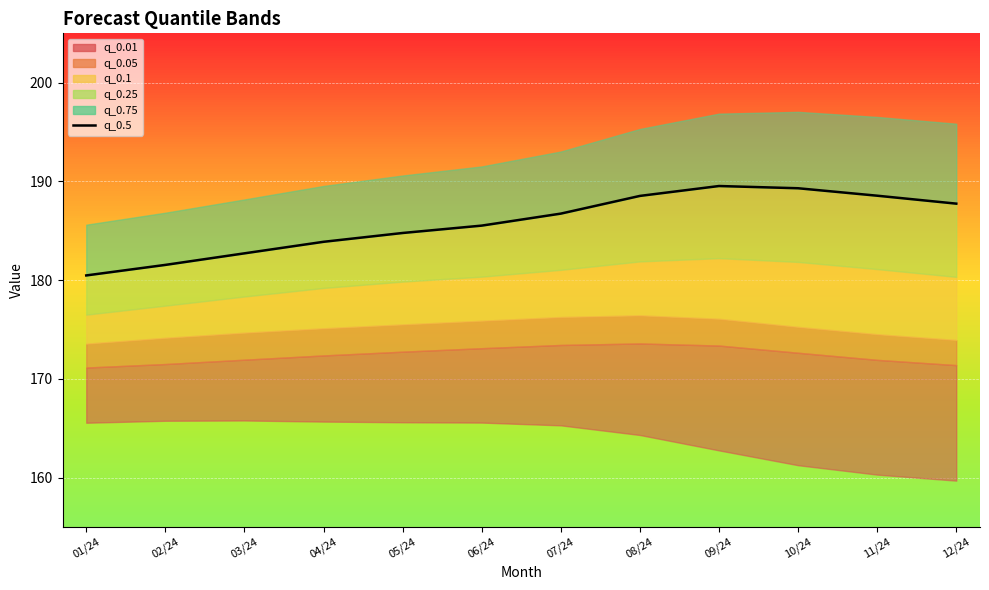

Reading right to left, transcribe all the data shown in this chart.

12/24=187.8	11/24=188.6	10/24=189.3	09/24=189.5	08/24=188.5	07/24=186.7	06/24=185.5	05/24=184.8	04/24=183.9	03/24=182.7	02/24=181.5	01/24=180.5